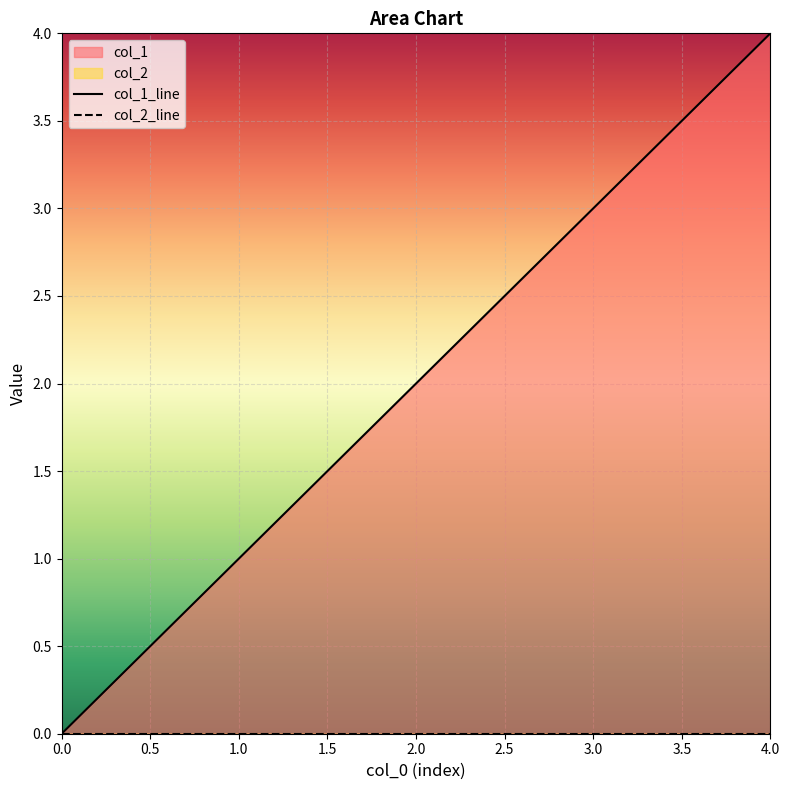

How many data points are above 2?

2